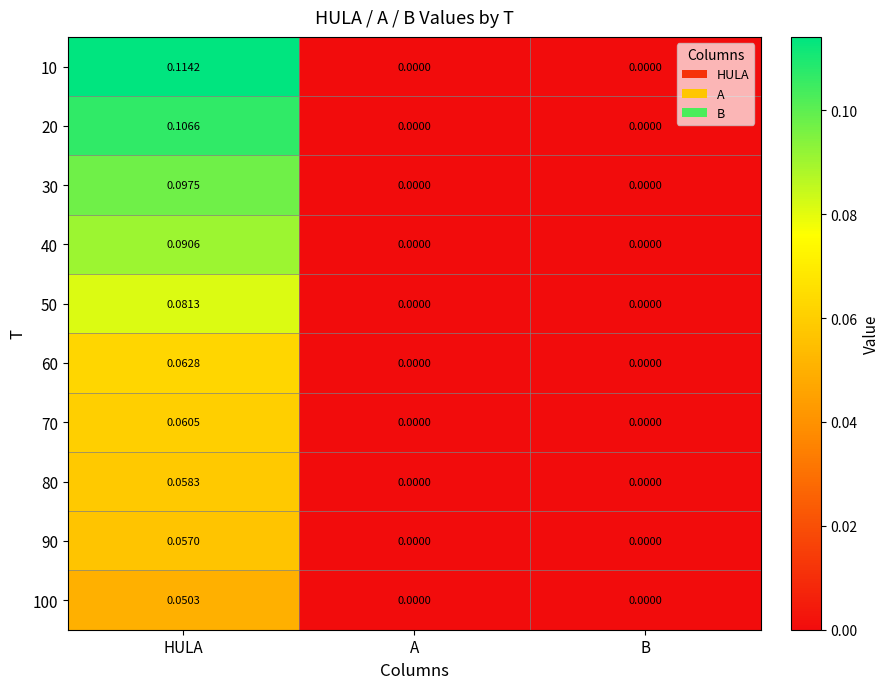

How many categories are shown in the chart?

3